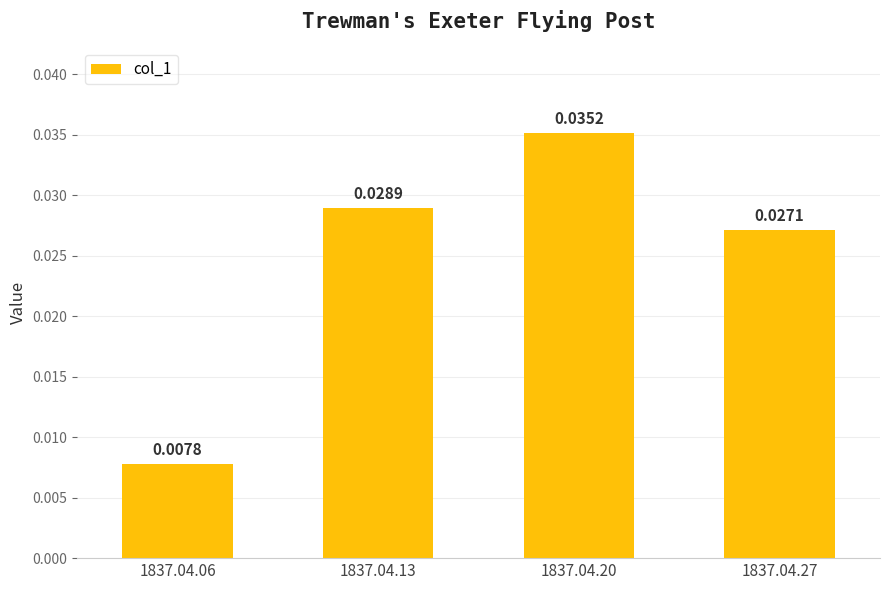

List the labels in order of value, smallest first.

1837.04.06, 1837.04.27, 1837.04.13, 1837.04.20